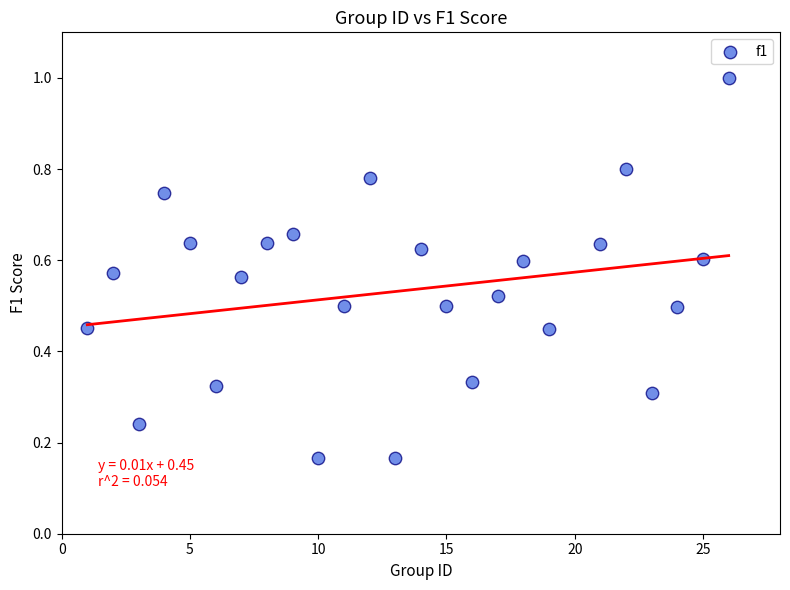

What is the range of X values (max minus min)?

25.0